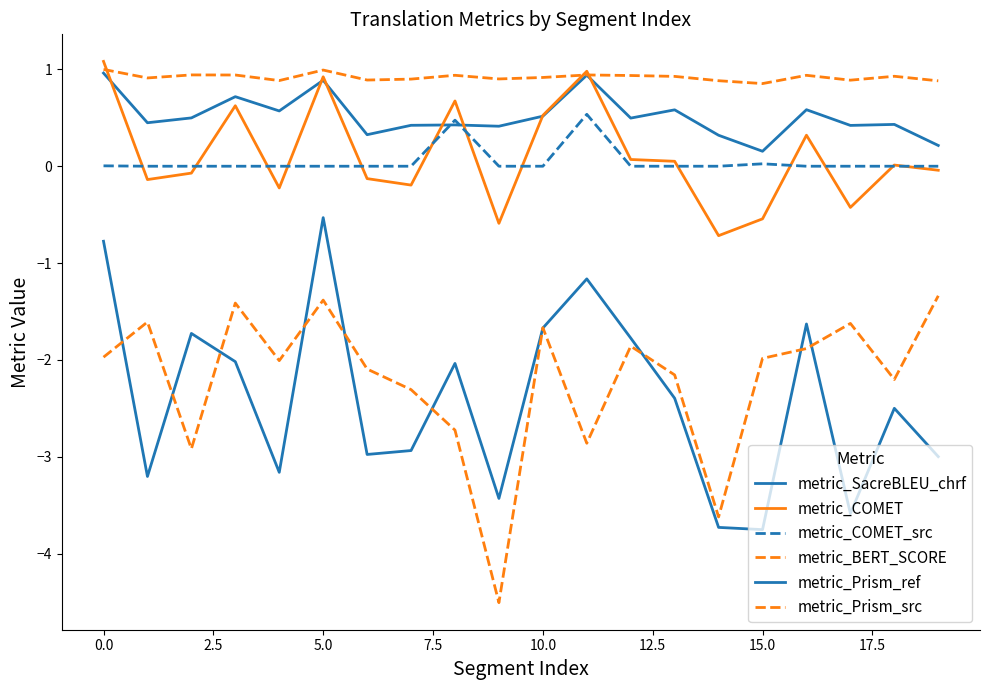

Does the chart have visible grid lines?

No